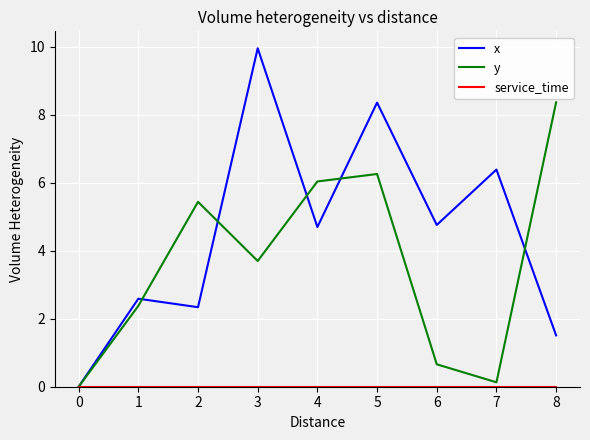

At which category is the sum across all series the highest?

5